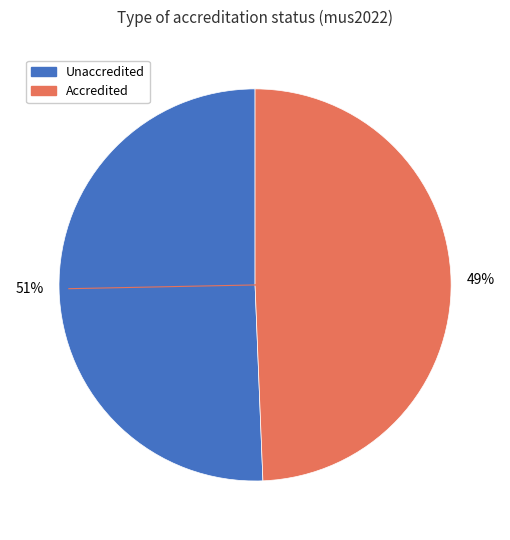

To the nearest percent, what is the combined percentage of Unaccredited and Accredited?

100%